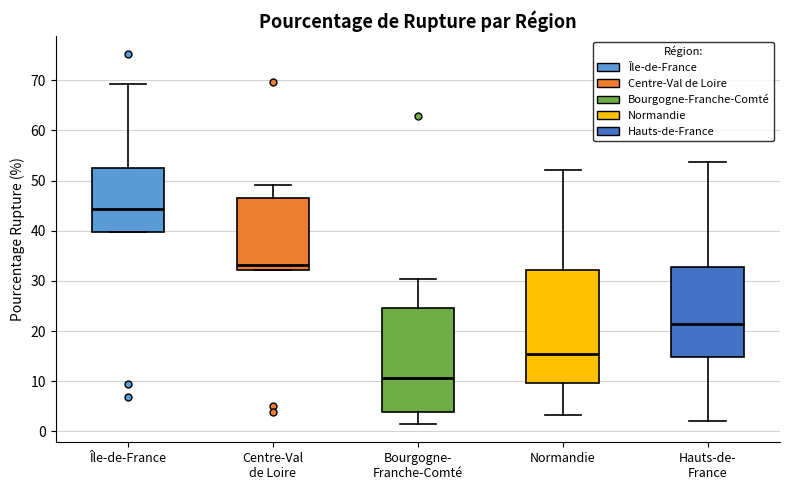

Comparing the boxes themselves (not the whiskers), which one is the tallest?

Normandie